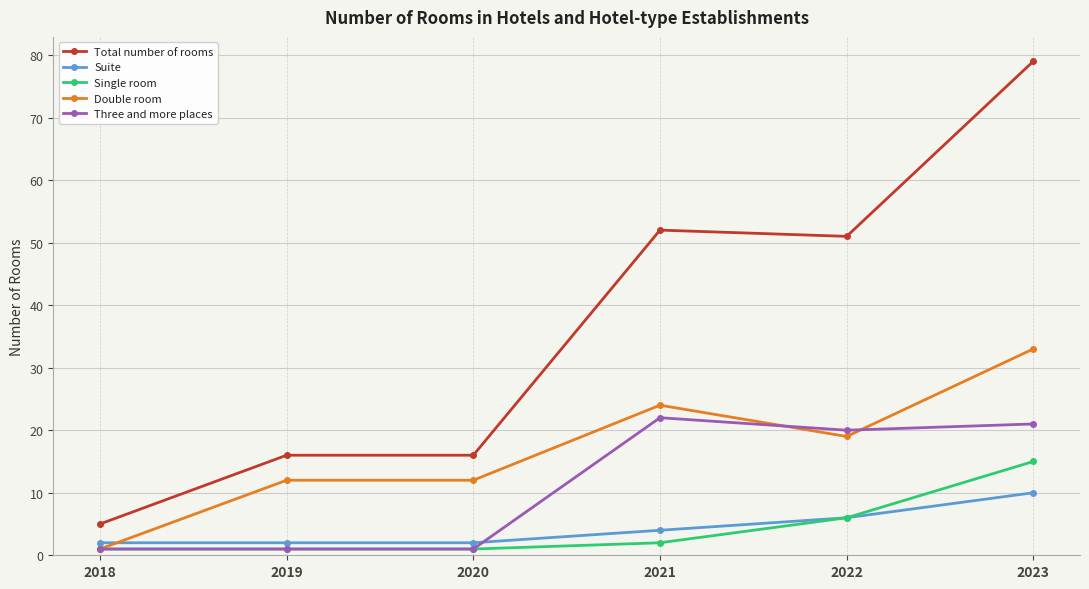

At which label does Double room first exceed 19?

2021